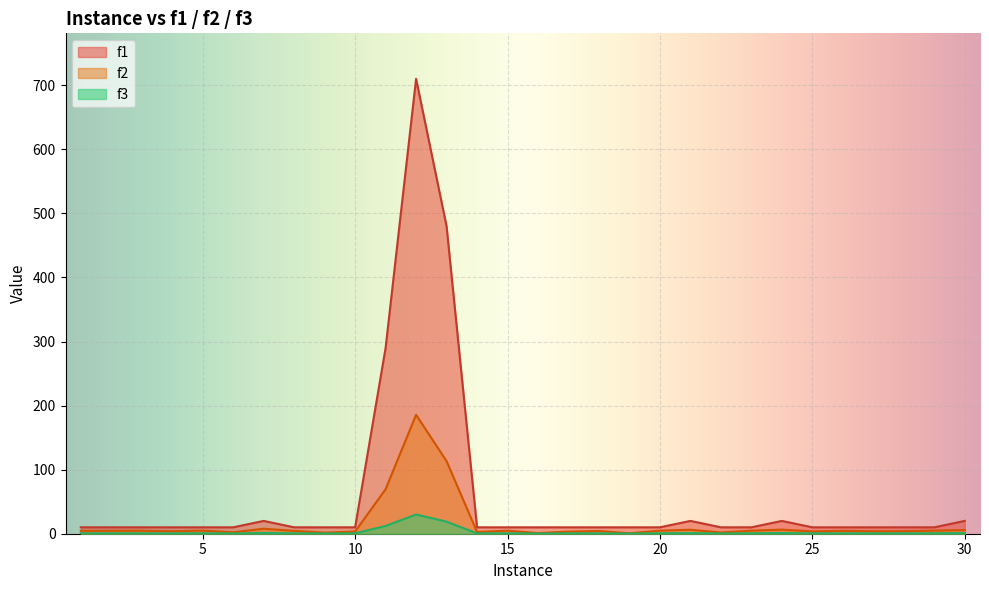

Which category has the lowest value in the f2 series?

19